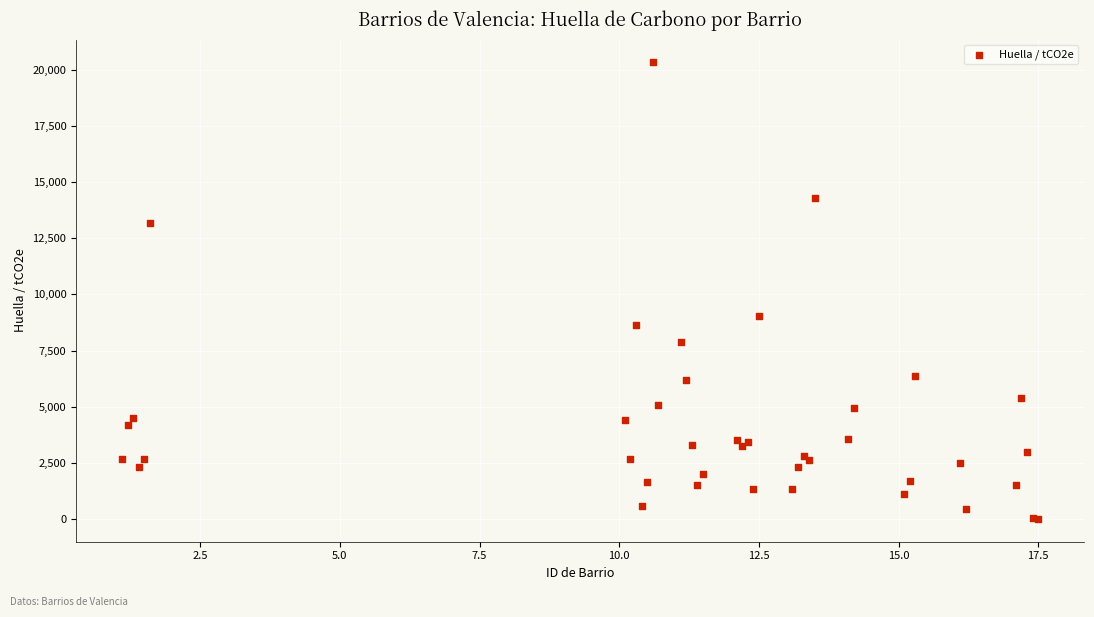

What Y value in the scatter plot is closest to 10170?

9027.2